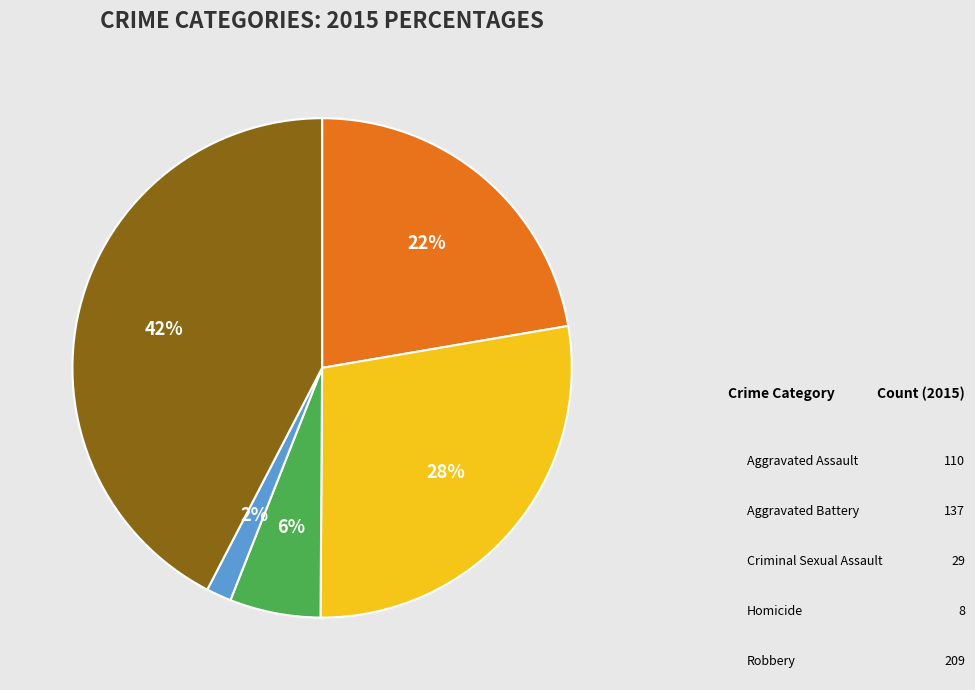

Does Criminal Sexual Assault account for over 50% of the chart?

No